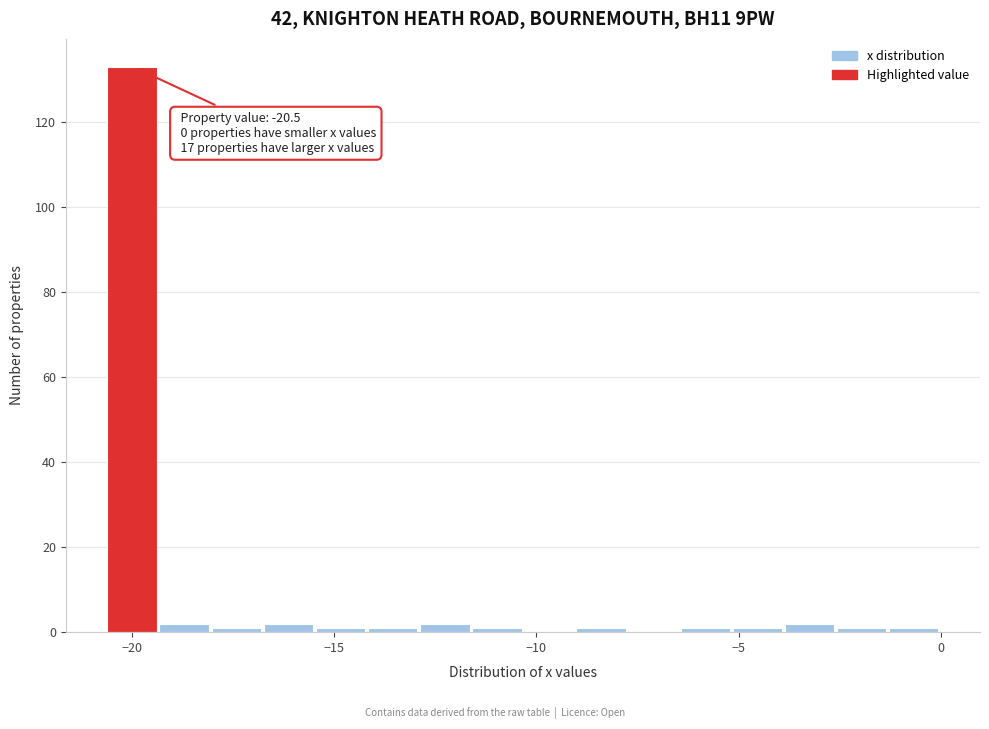

Read against the x-axis, roughly where is the centre of the tallest bar?

-20.0